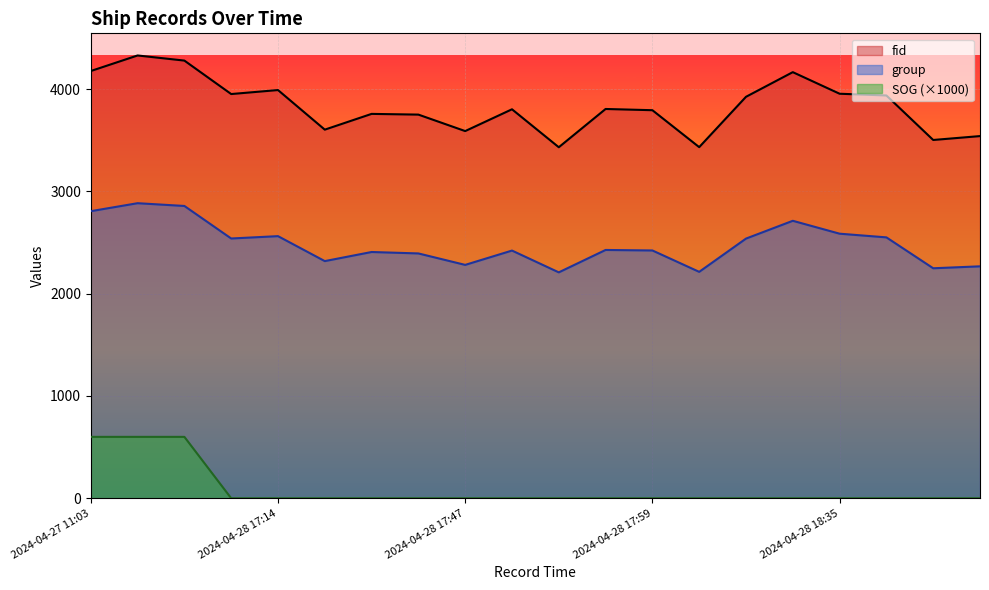

True or false: group and fid intersect in this chart.

False